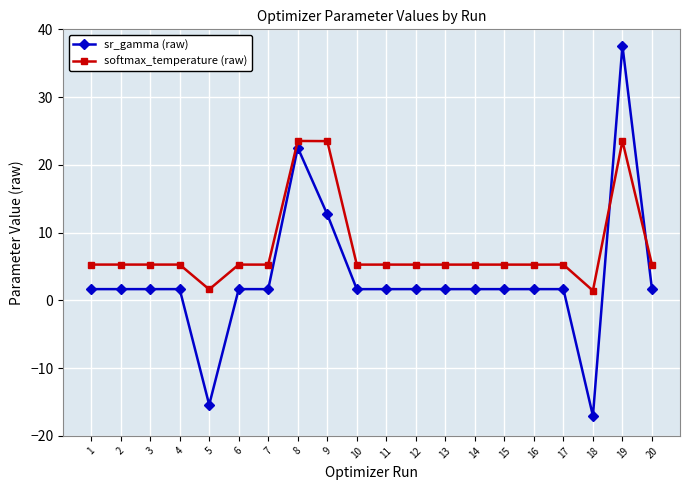

Rank the series at 13 from highest to lowest value.

softmax_temperature (raw), sr_gamma (raw)